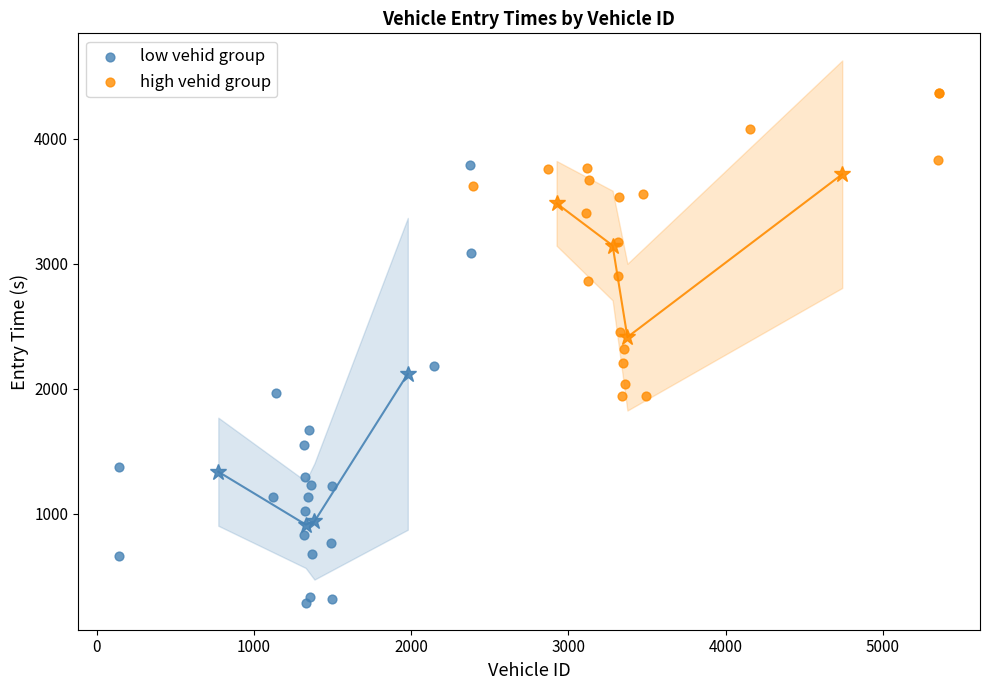

Which series has the largest Y range (max minus min)?

low vehid group